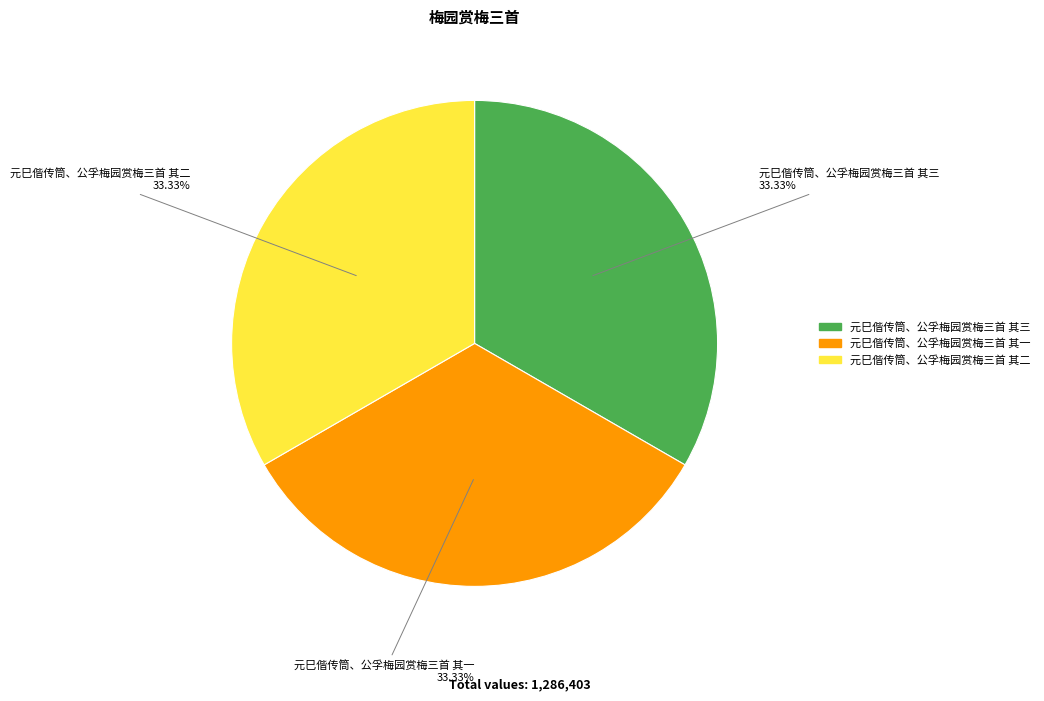

What is the total percentage of 元巳偕传筒、公孚梅园赏梅三首 其一 and 元巳偕传筒、公孚梅园赏梅三首 其二?

66.7%